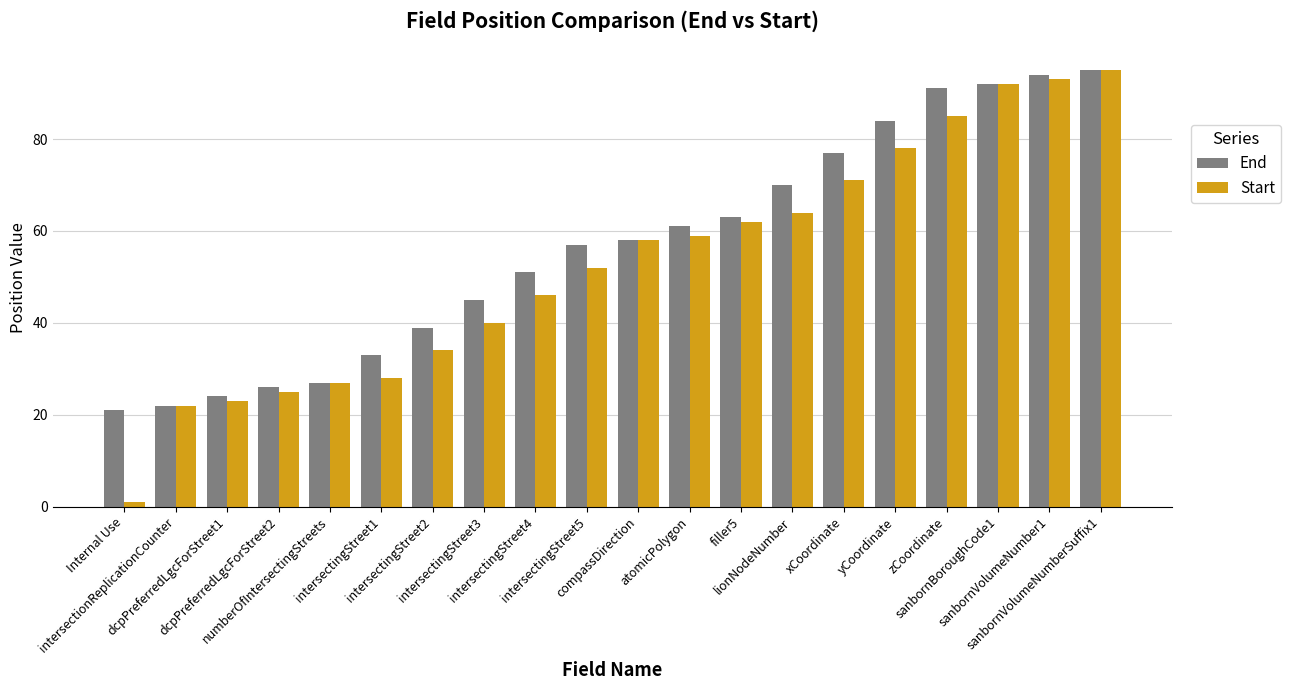

Which category has the lowest value in the Start series?

Internal Use